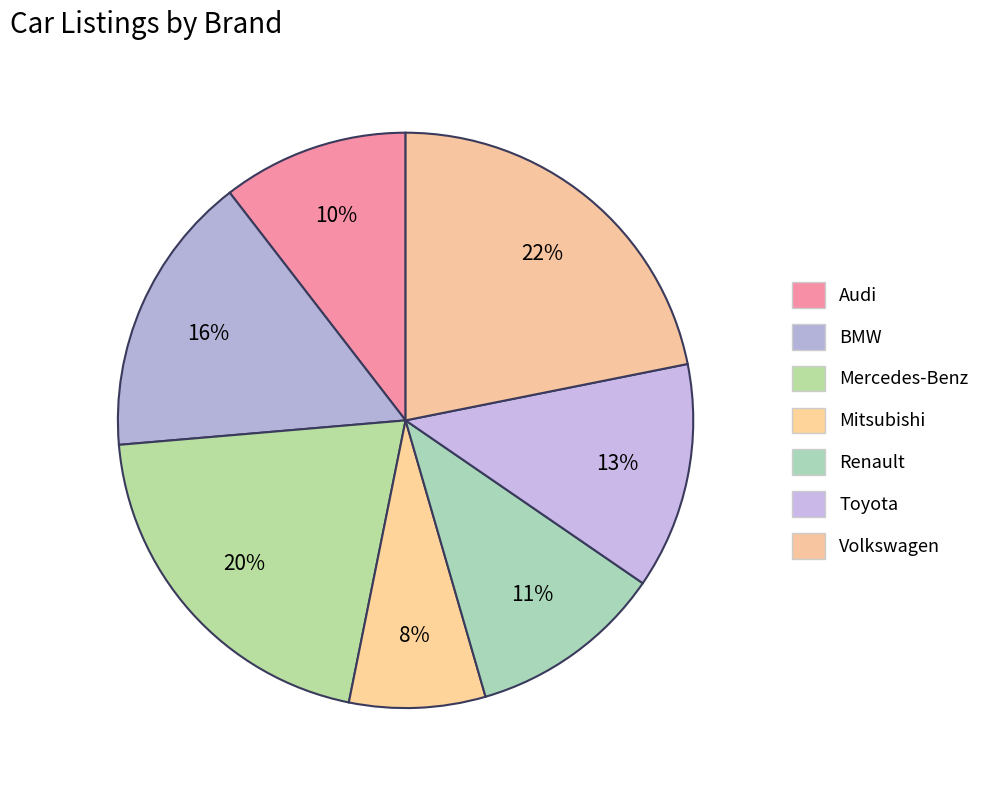

What is the smallest slice in the pie chart?

Mitsubishi